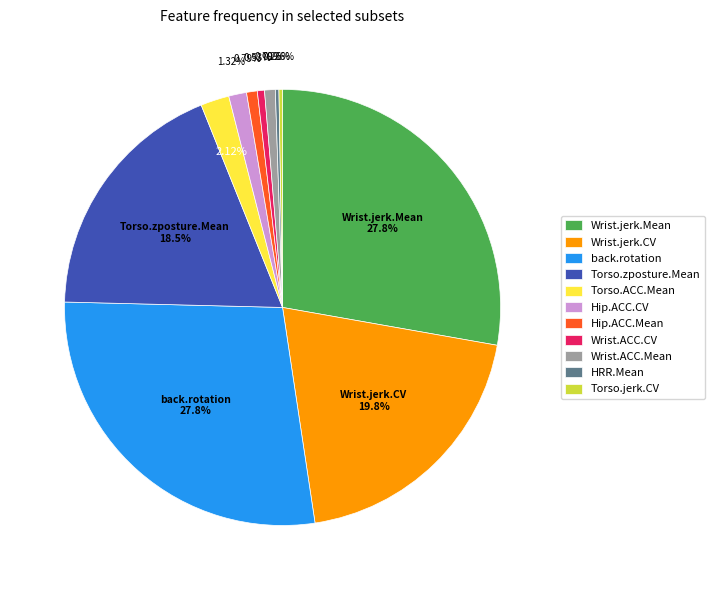

Does any single category account for the majority?

No